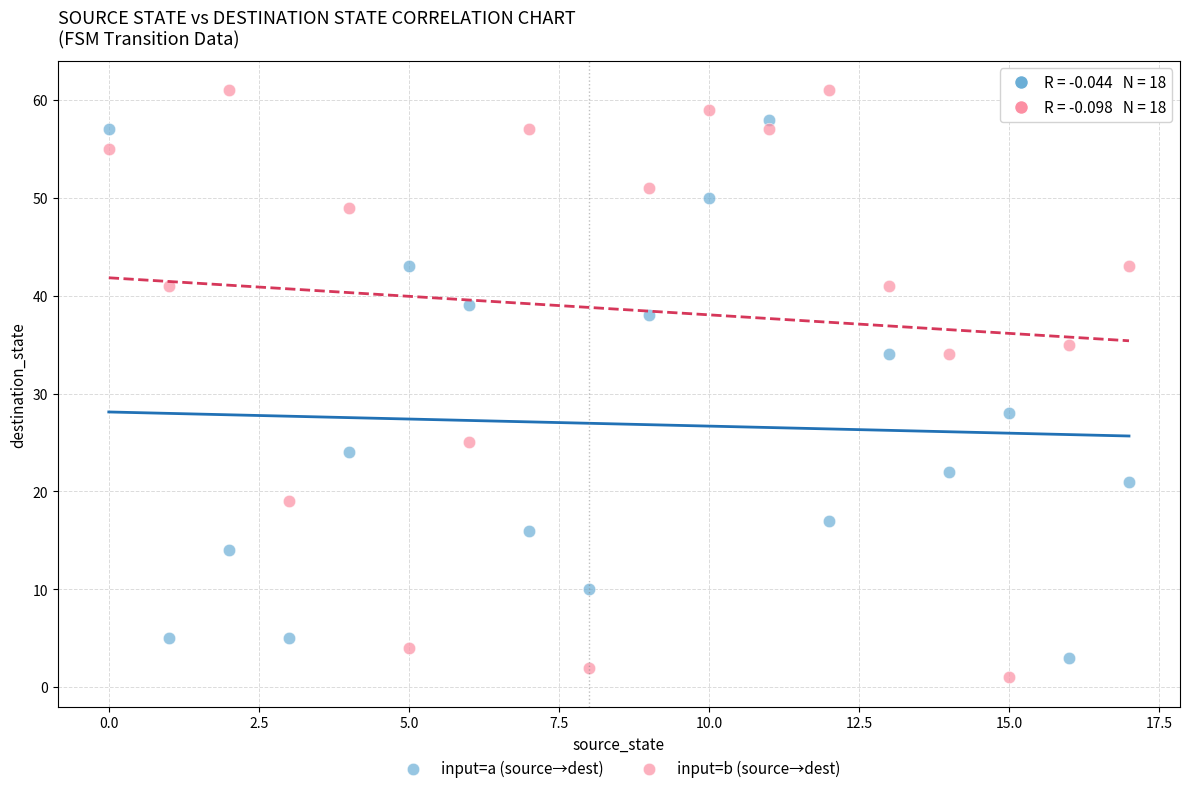

Which series reaches the minimum Y coordinate?

input=b (source→dest)